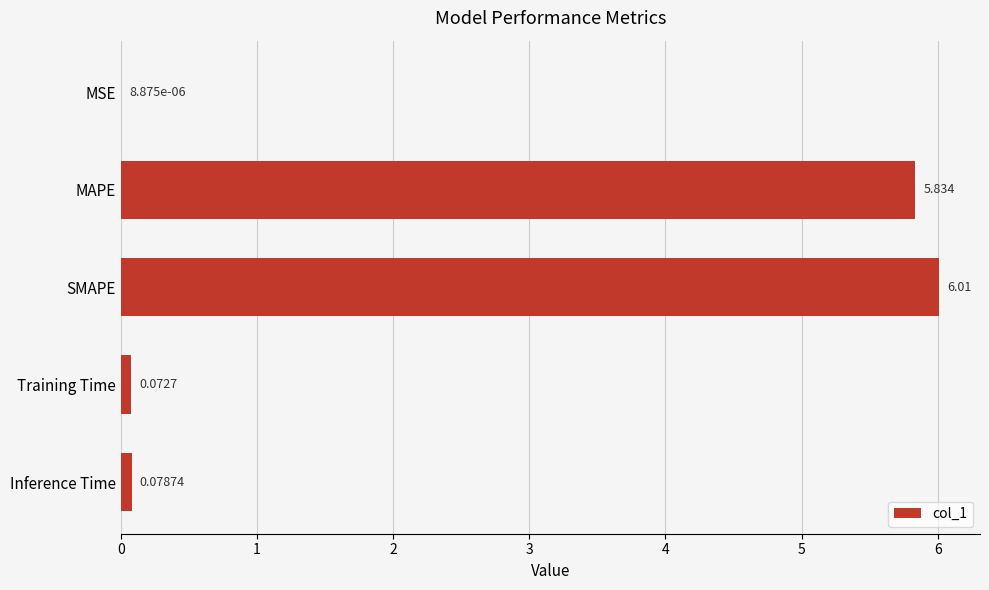

Which has a higher value, Training Time or SMAPE?

SMAPE